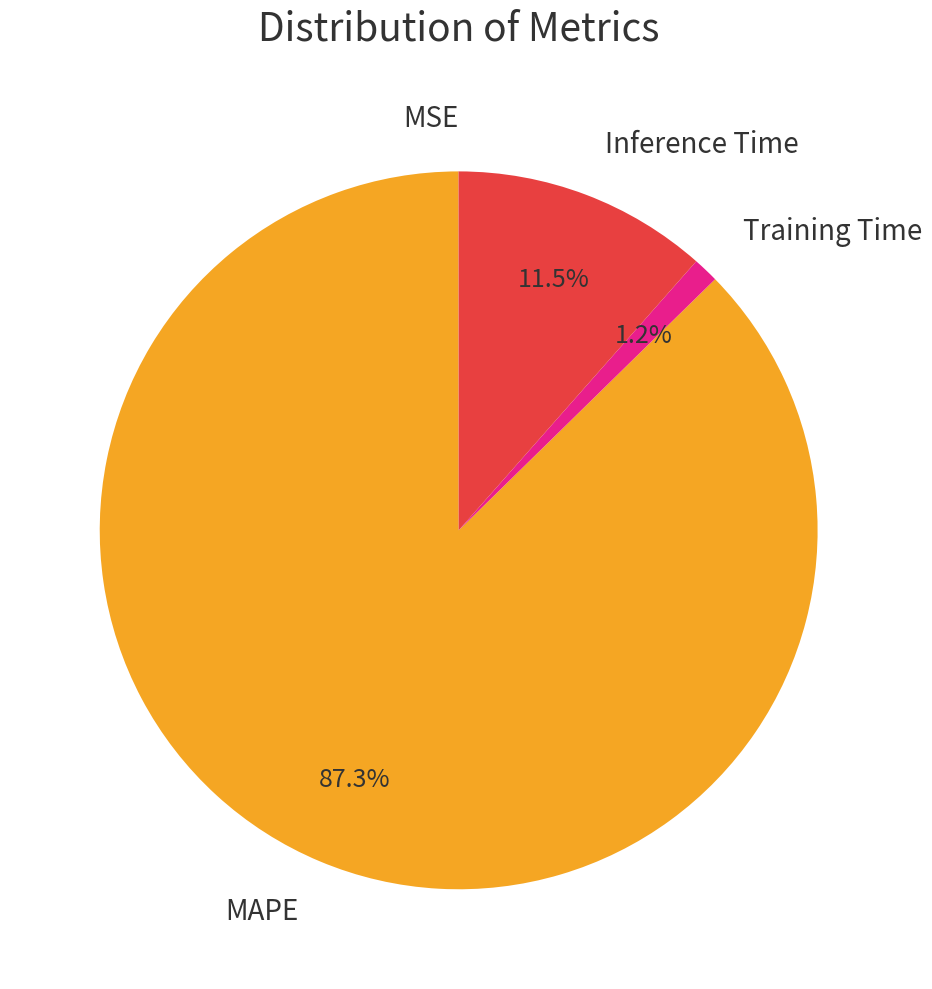

To the nearest percent, what percentage of the pie is MAPE?

87%